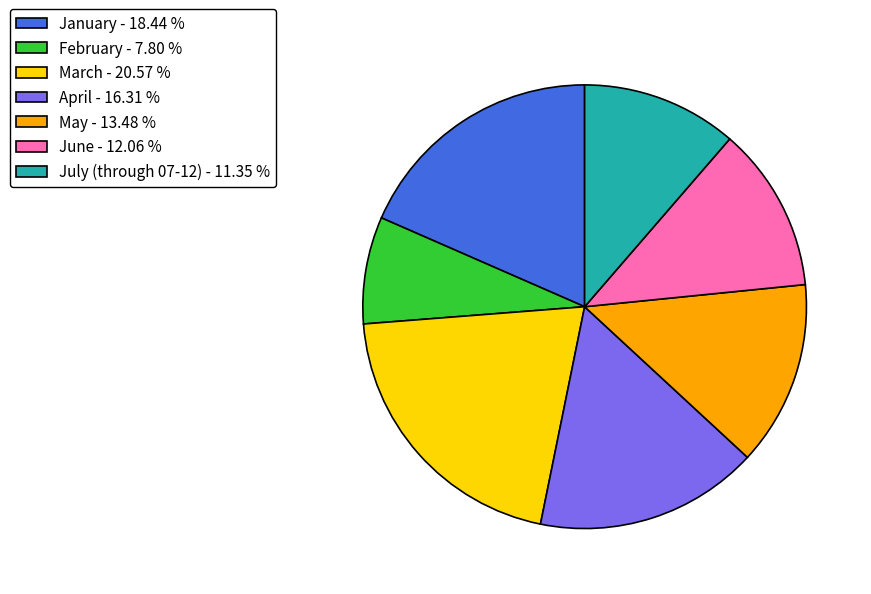

Does February - 7.80 % represent more than half of the total?

No